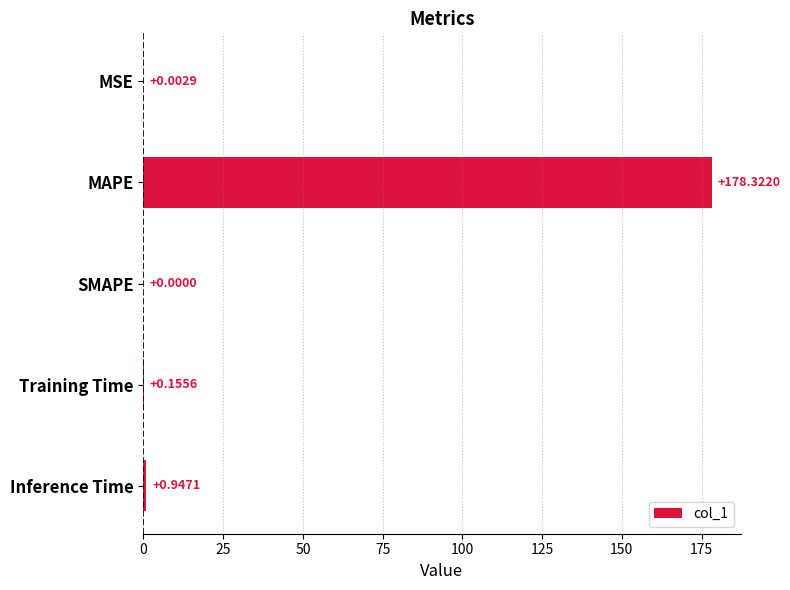

What is the sum of all values?

179.4